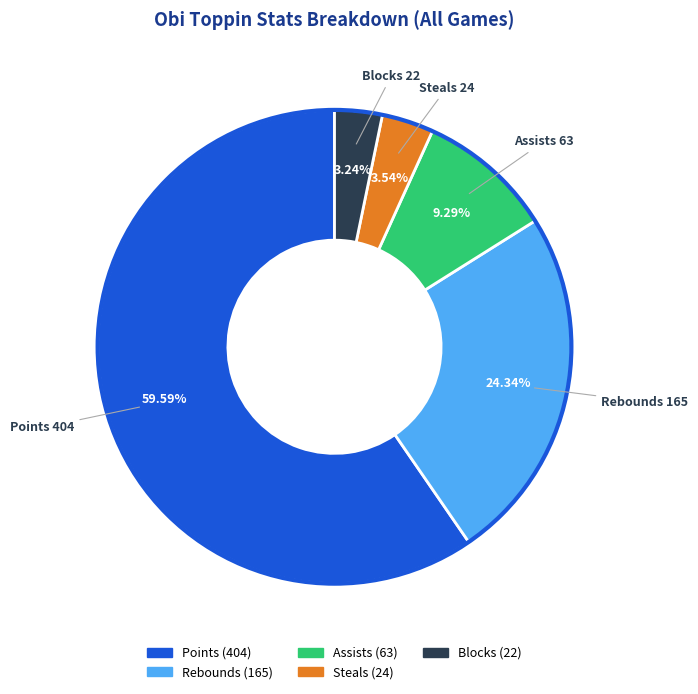

What is the largest slice in the pie chart?

Points